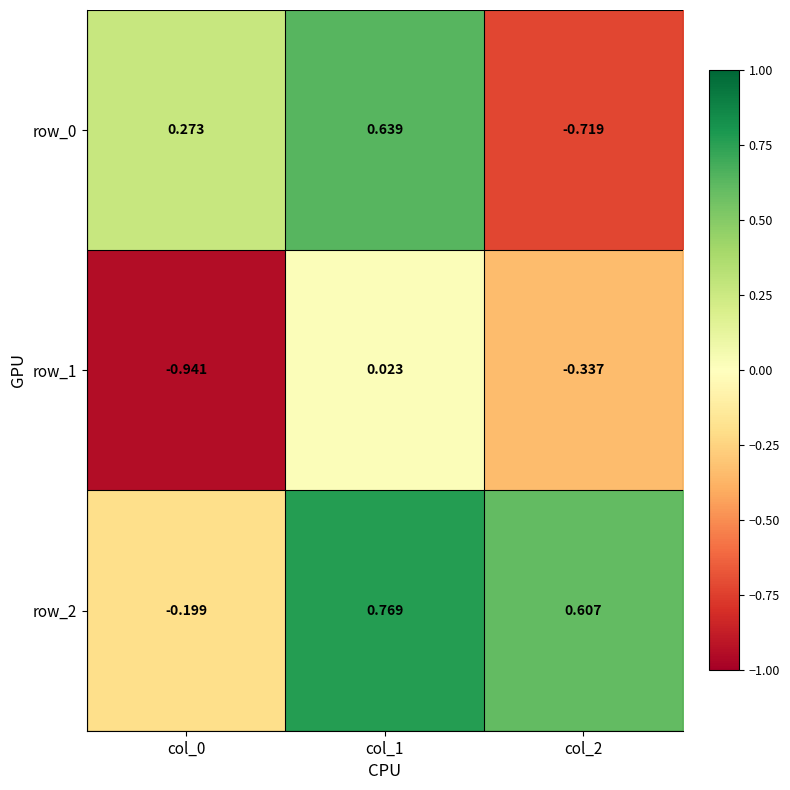

What is the sum of the row_1 values at col_2 and col_0?

-1.3